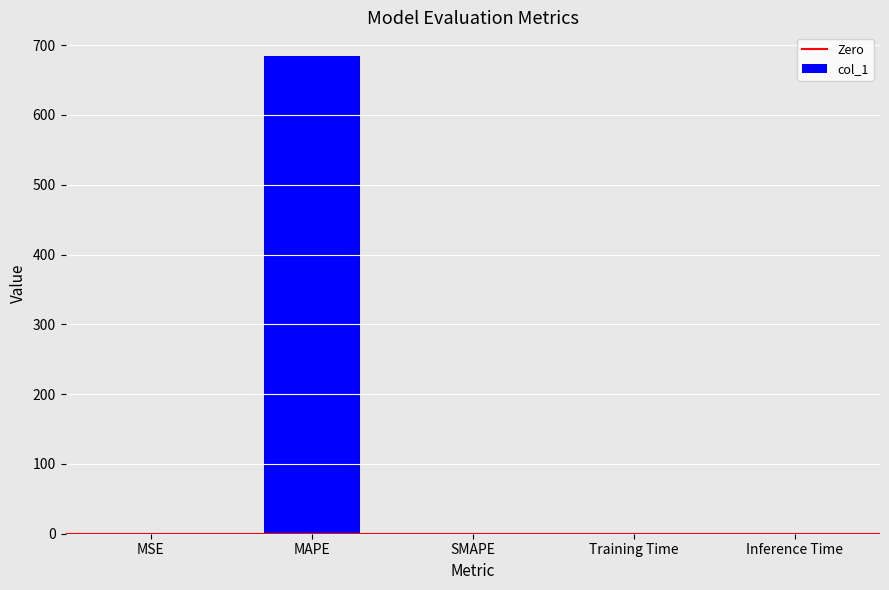

The chart shows a value of 0.0 at MSE. True or false?

True